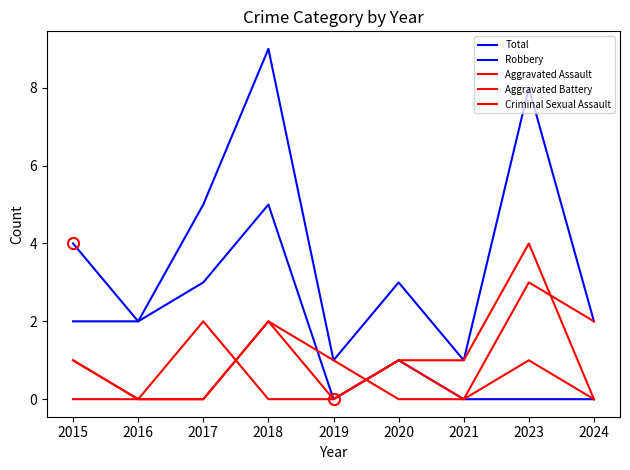

What value does the Aggravated Battery series have at 2015?

1